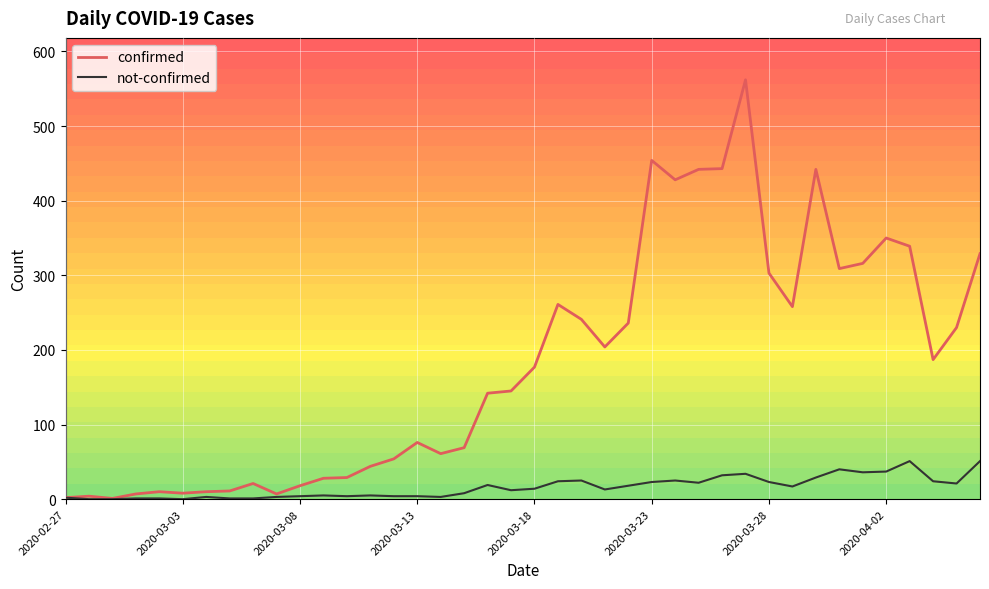

Which series has the largest range (max minus min)?

confirmed